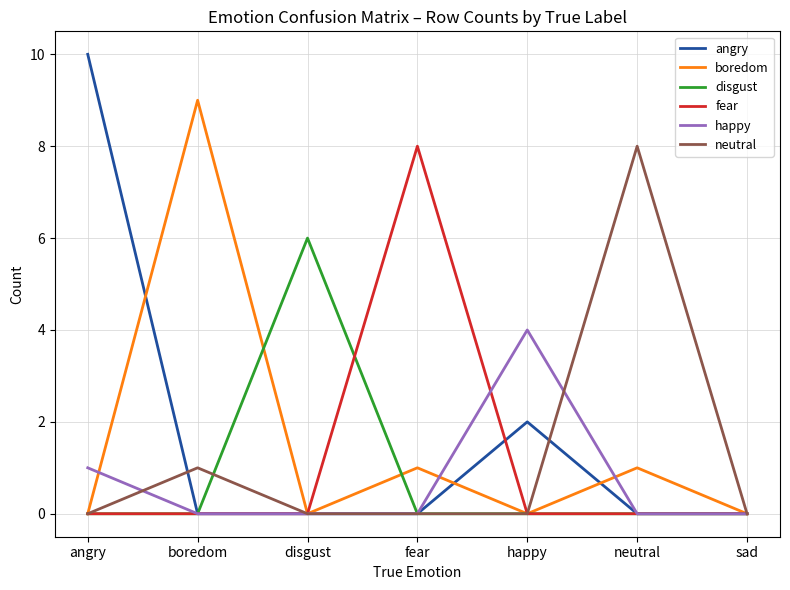

How many distinct data groups are displayed?

6